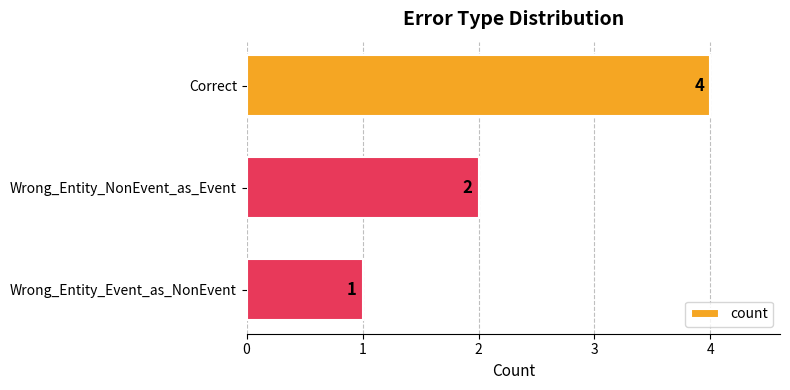

Reading bottom to top, what are all the values shown in this chart?

1	2	4